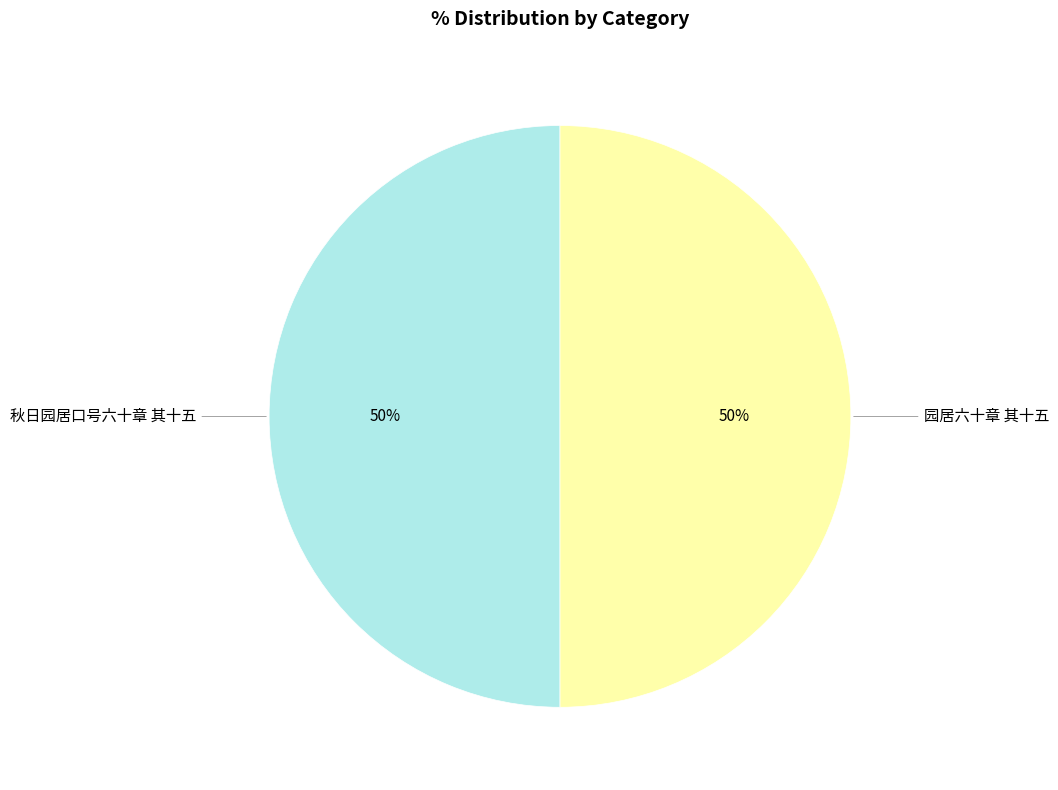

Count the number of slices in the pie.

2